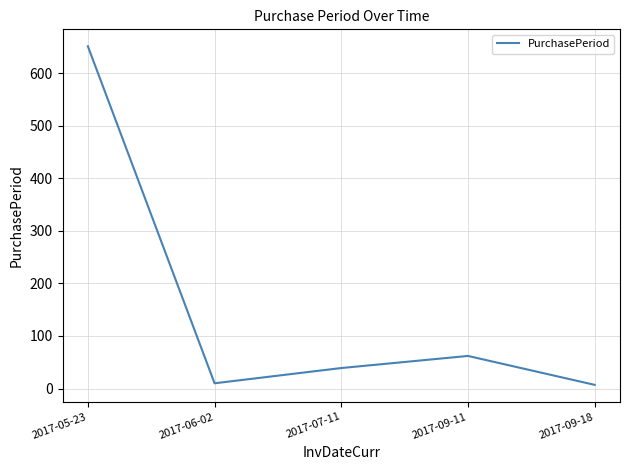

Which label corresponds to the largest value in the chart?

2017-05-23